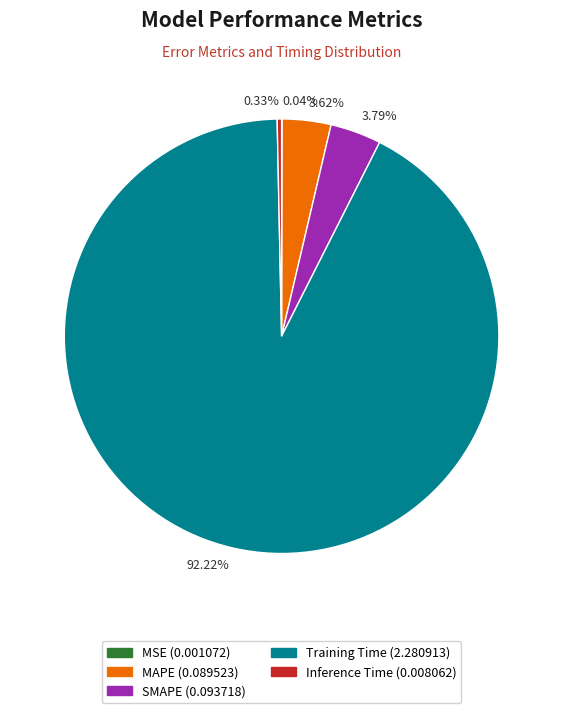

To the nearest percent, what is the difference between the largest and smallest slice percentages?

92%